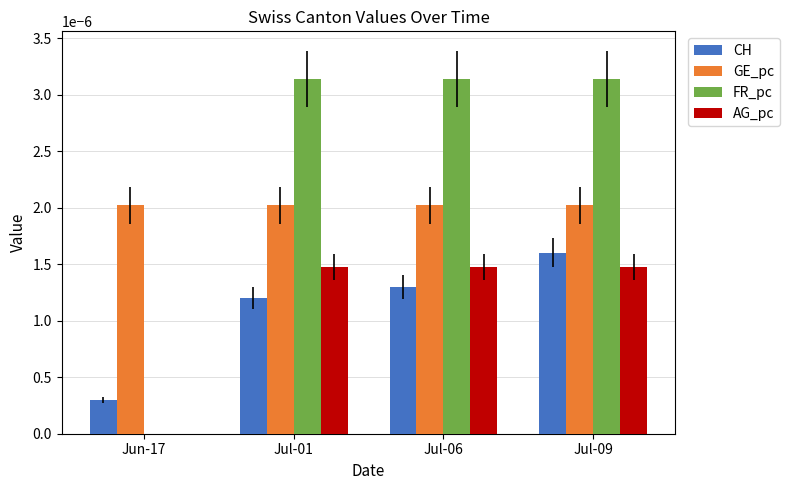

Which series has the largest range (max minus min)?

FR_pc